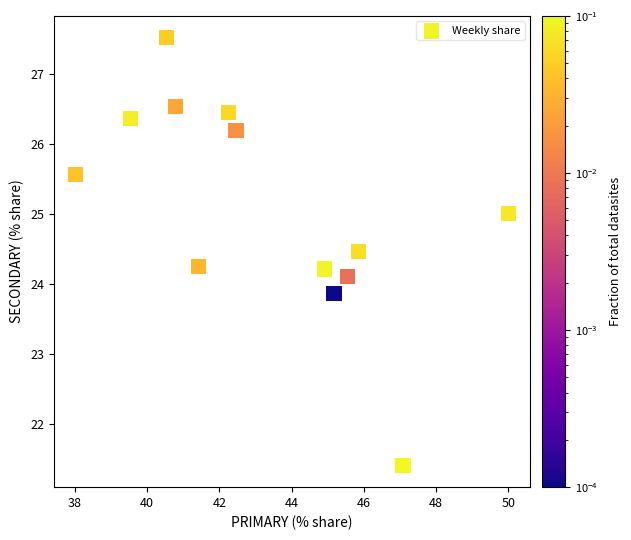

What is the range of X values (max minus min)?

12.0